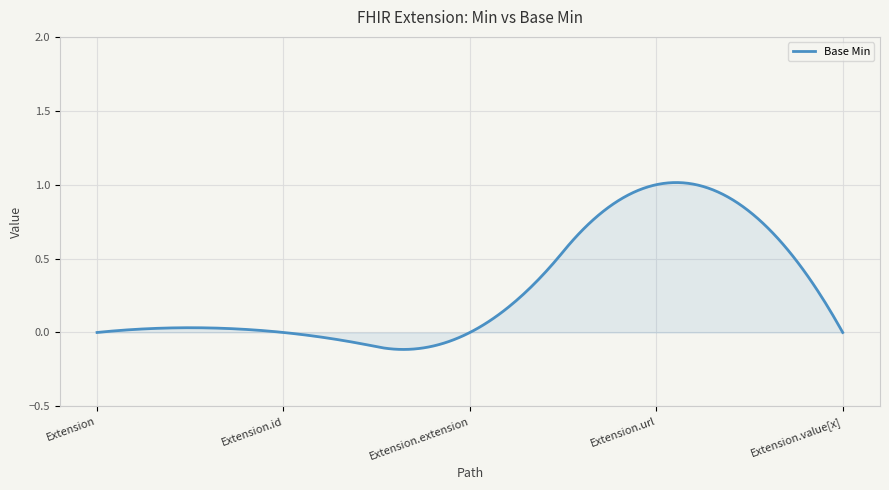

What is the difference between the maximum and minimum values?

1.1